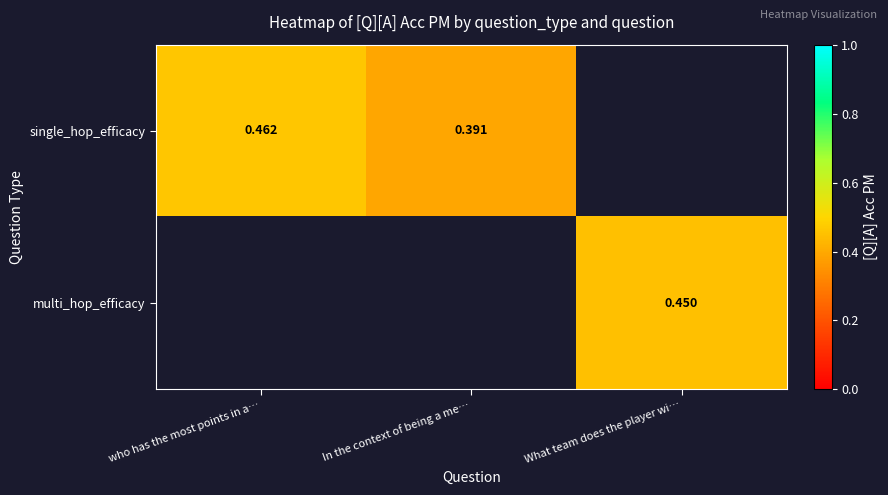

Is the value of multi_hop_efficacy at What team does the player wi… greater than the value of single_hop_efficacy at In the context of being a me…?

Yes